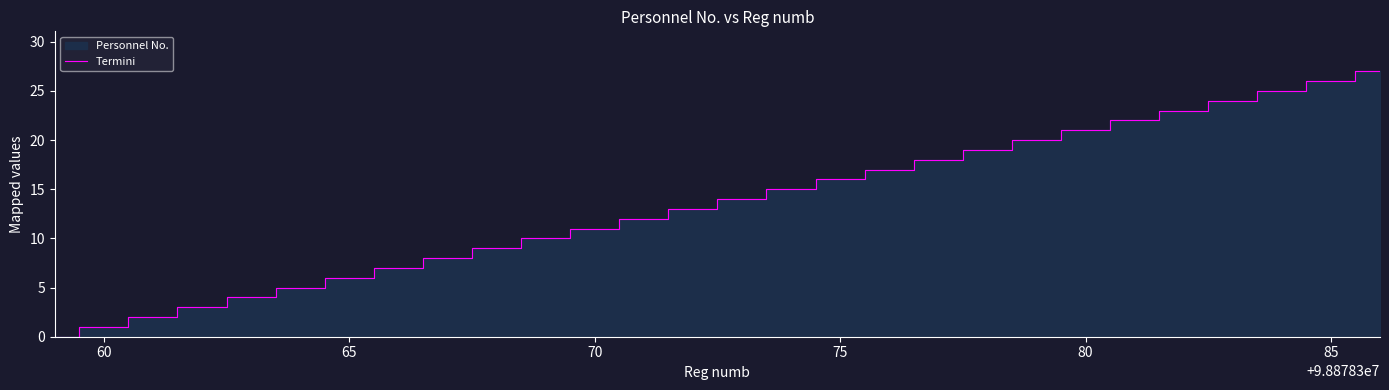

How many values are above zero?

27